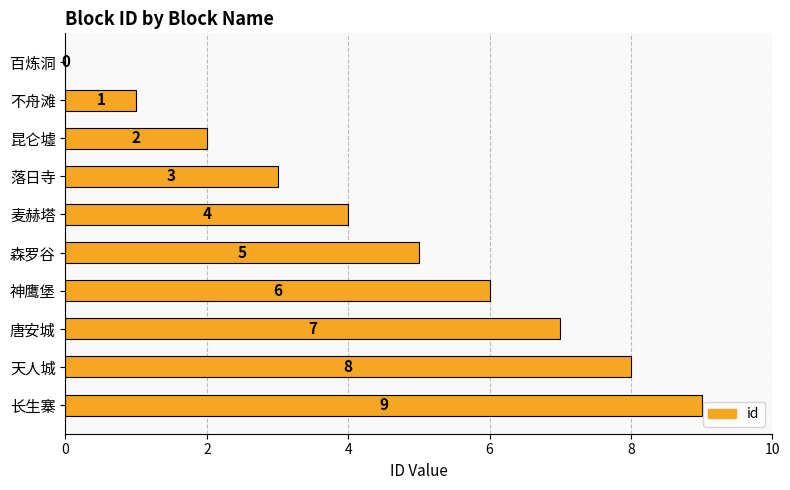

How many positive values are there?

9